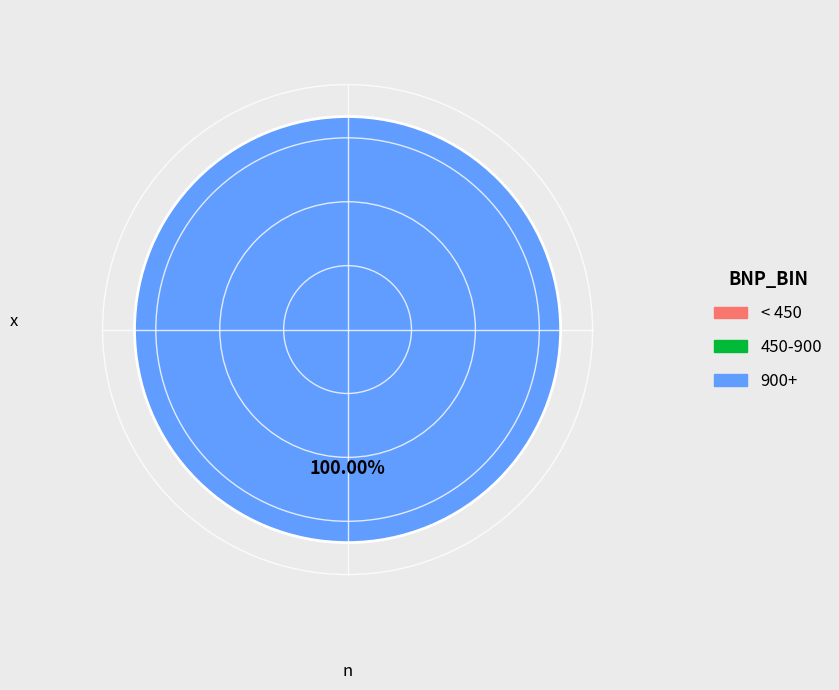

Is there a majority slice in this chart?

Yes